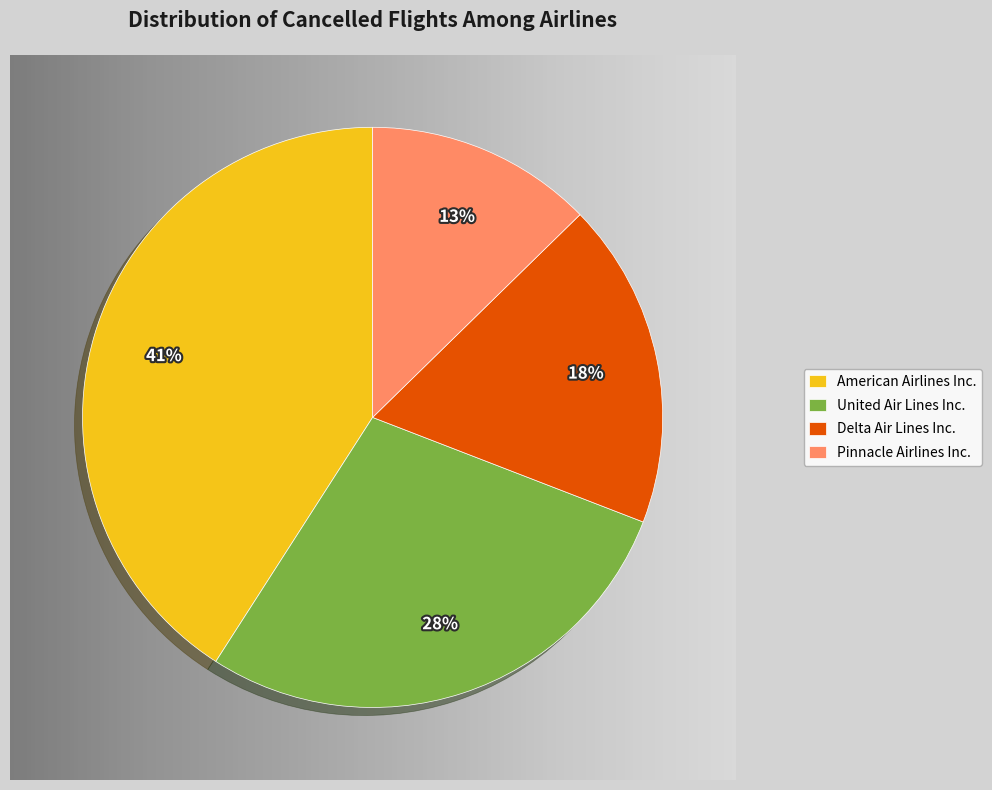

What is the ratio of the value at Delta Air Lines Inc. to the value at Pinnacle Airlines Inc.?

1.4